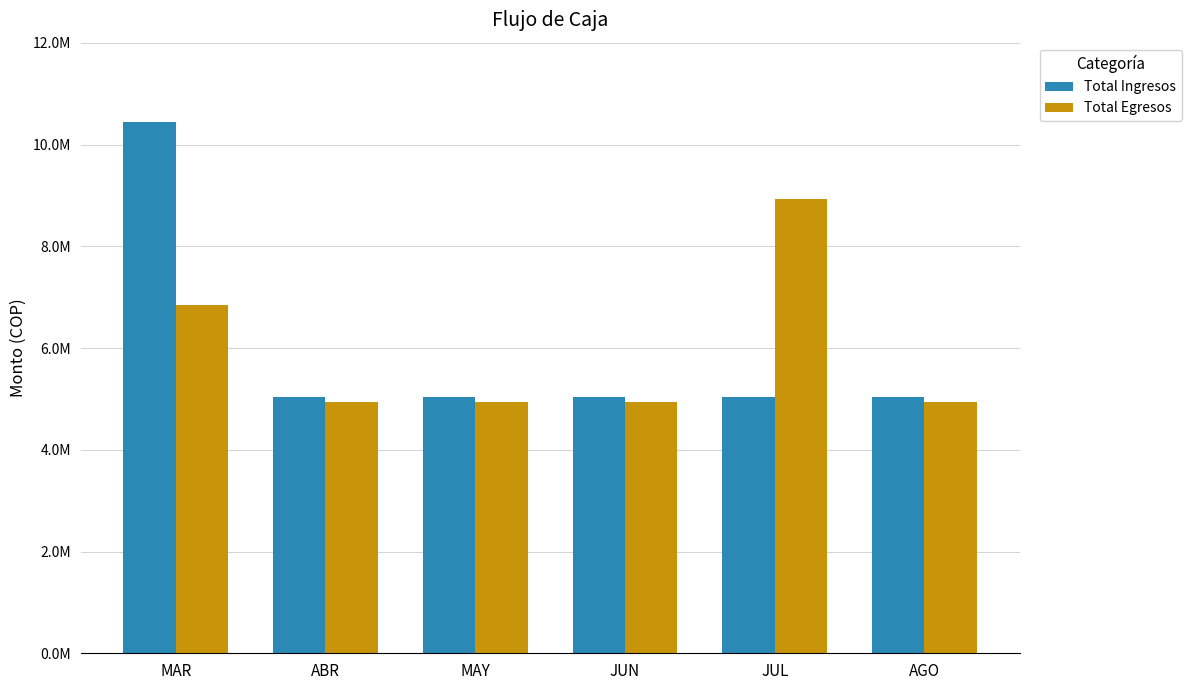

Which series changed the most between JUN and AGO?

Total Ingresos